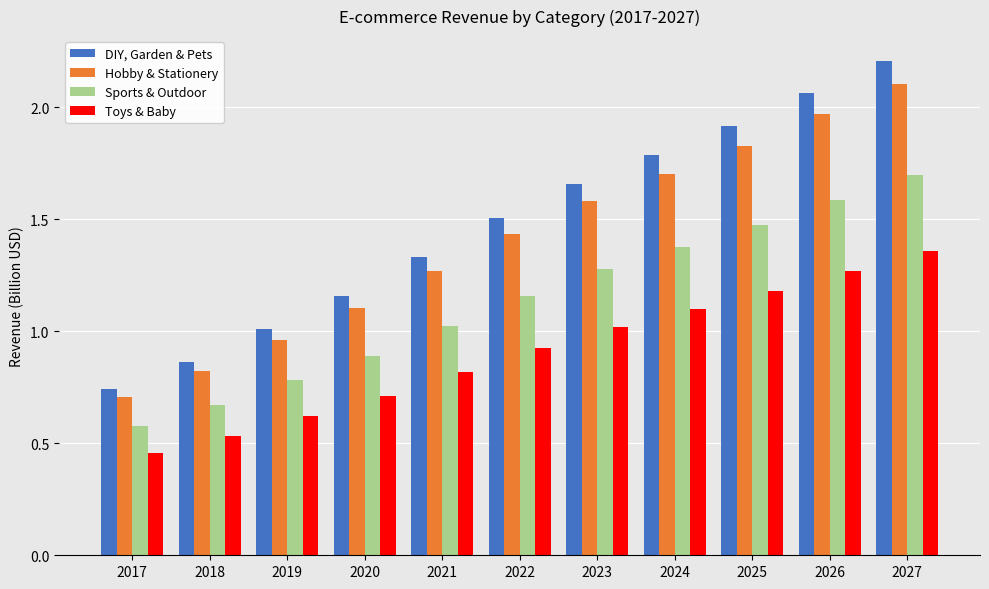

How many categories are shown in the chart?

11